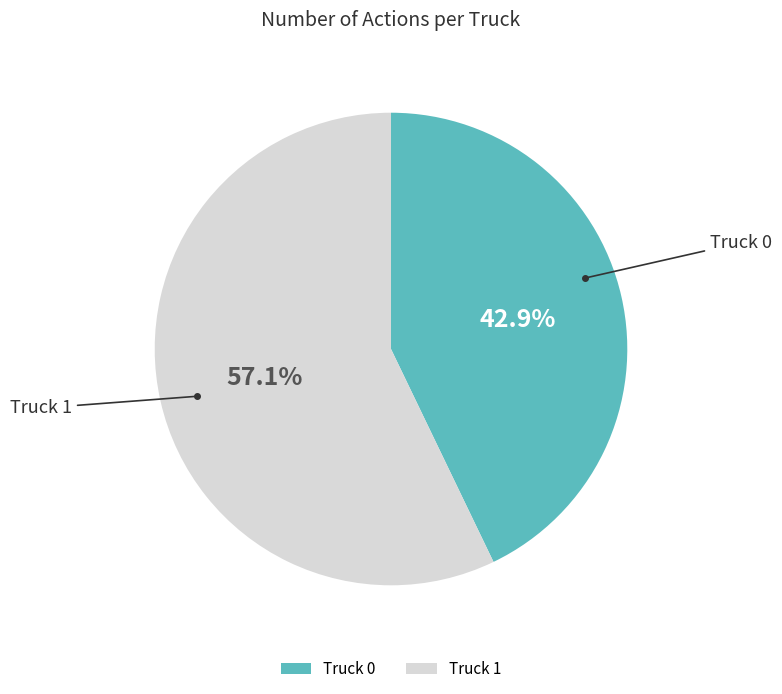

Rank the categories by value from highest to lowest.

Truck 1, Truck 0